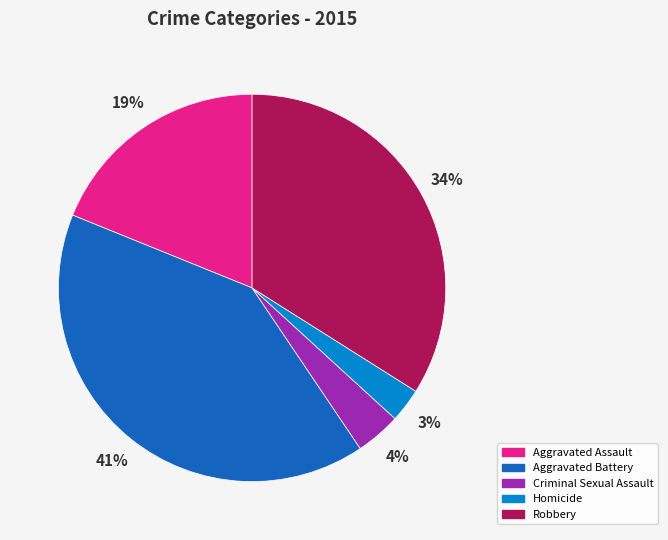

True or false: Robbery accounts for 21% of the total.

False